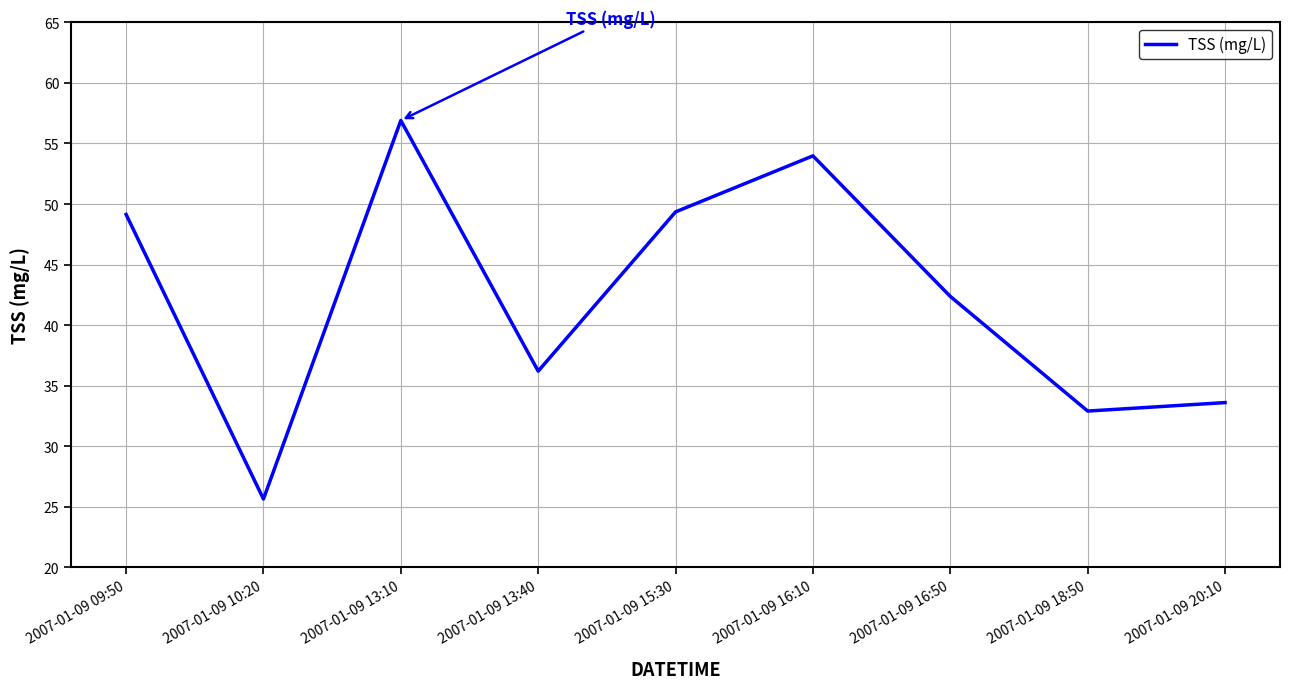

Which category has the highest value across all series?

2007-01-09 13:10